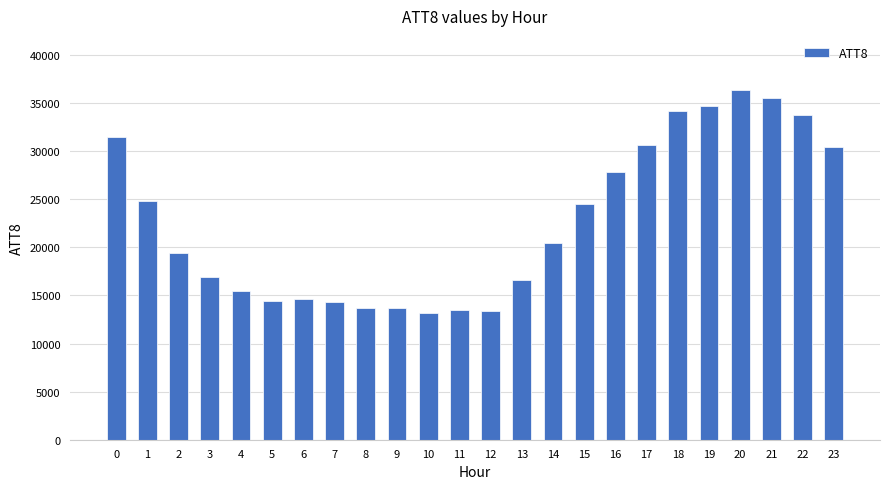

What is the value of the 20th bar from the left?

34700